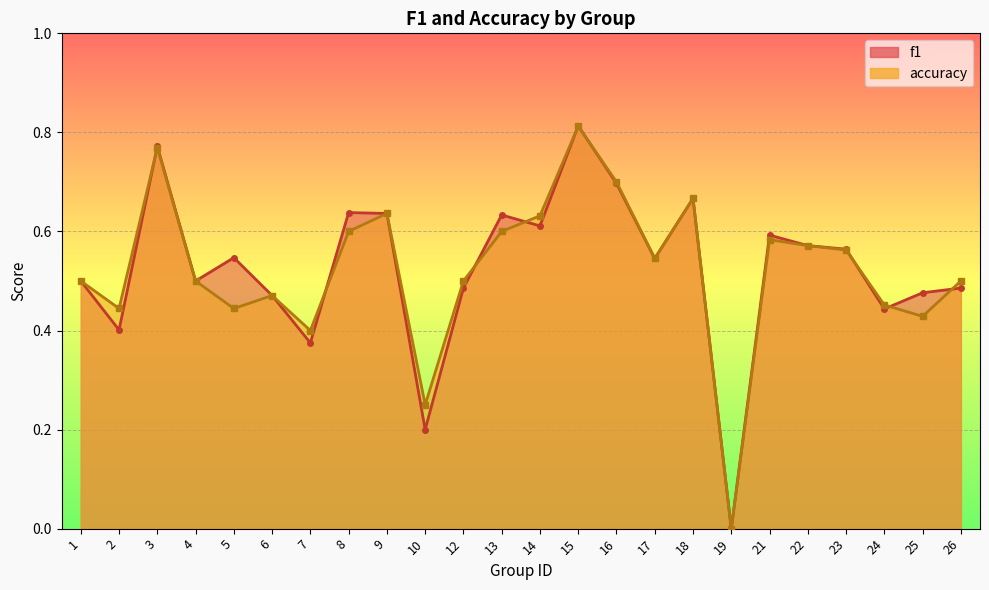

What is the value of the f1 point at the 9th from the left?

0.6